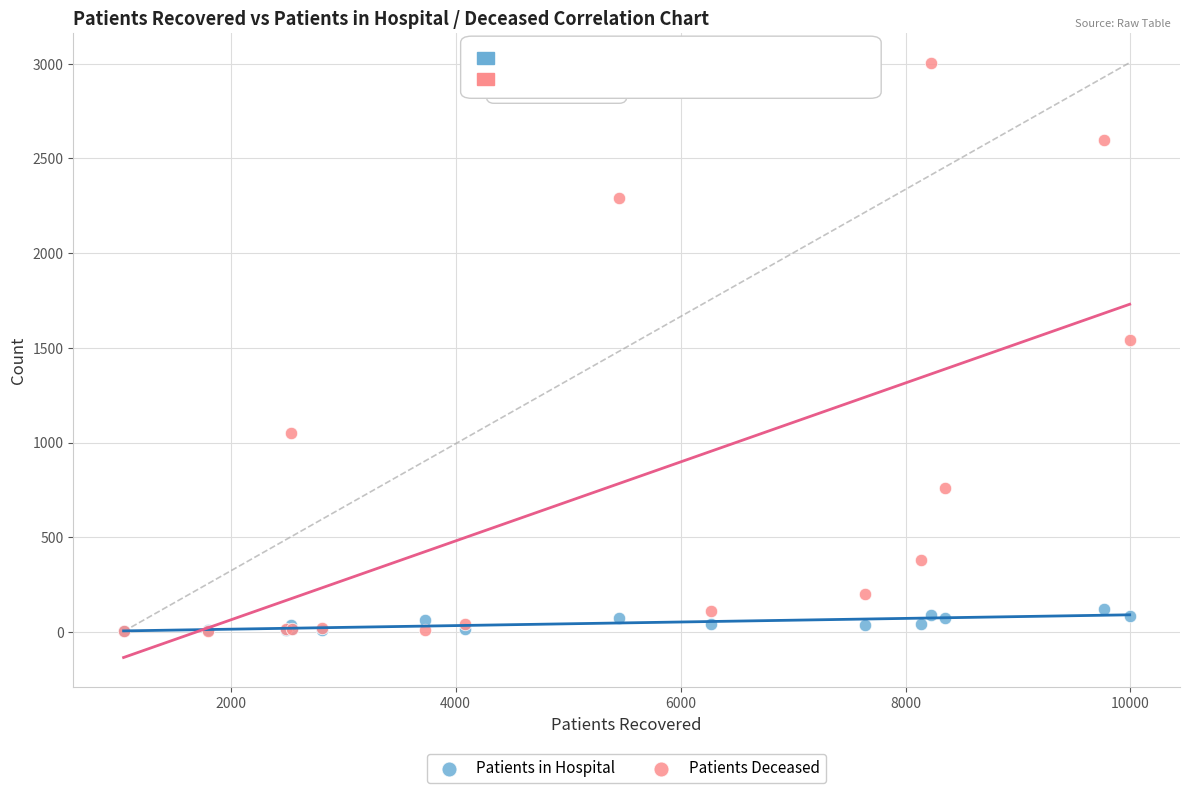

Which series has the largest Y range (max minus min)?

Patients Deceased